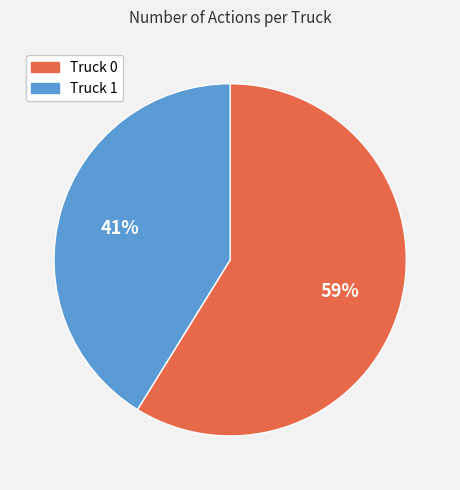

To the nearest percent, what portion does Truck 0 represent?

59%